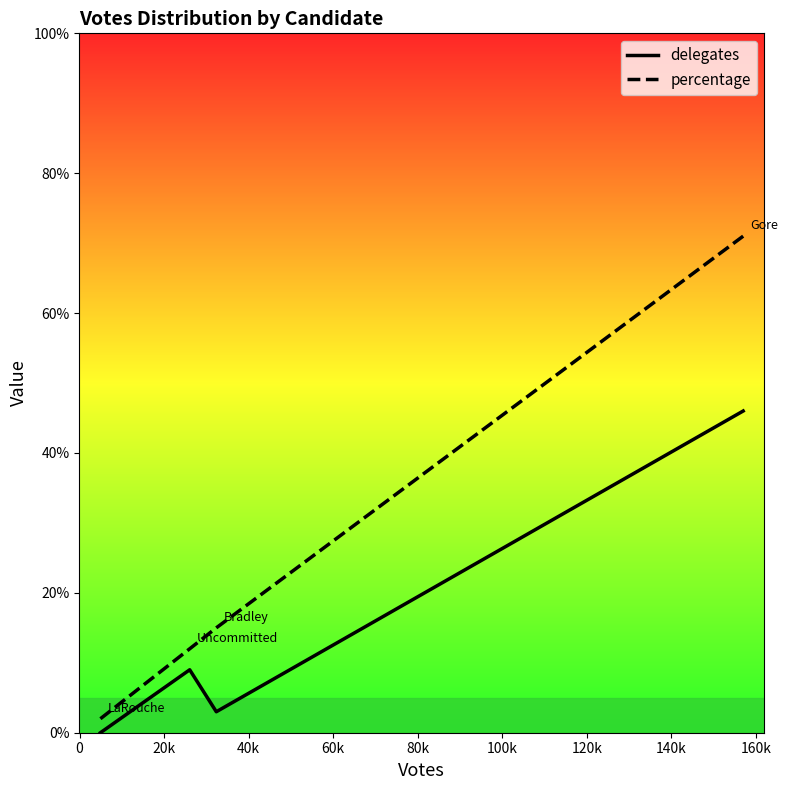

True or false: percentage and delegates cross at least once.

False